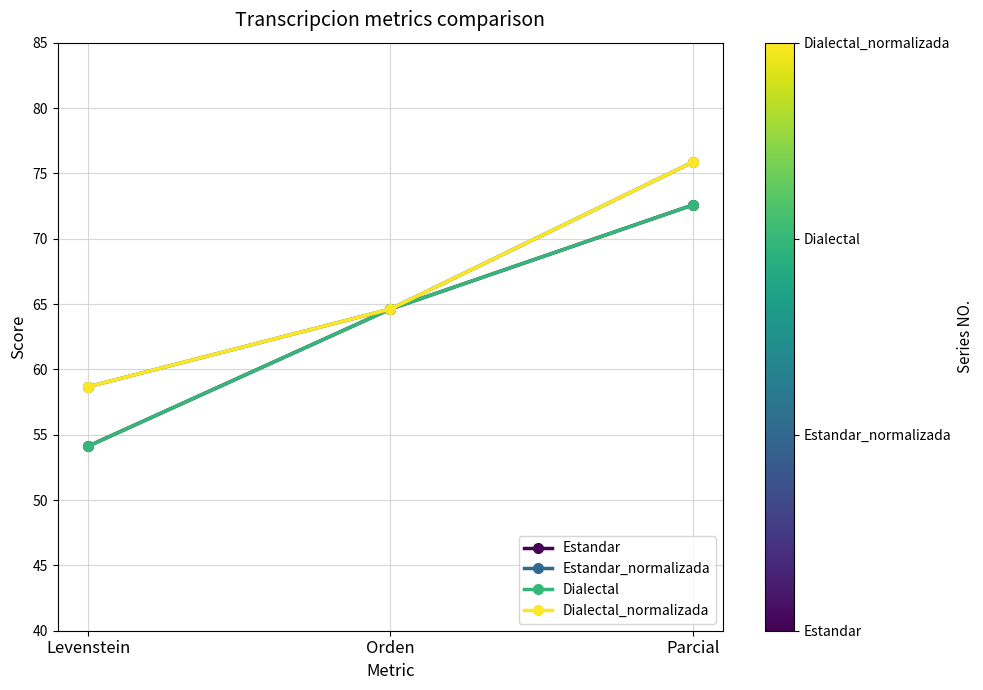

Does the chart have visible grid lines?

Yes